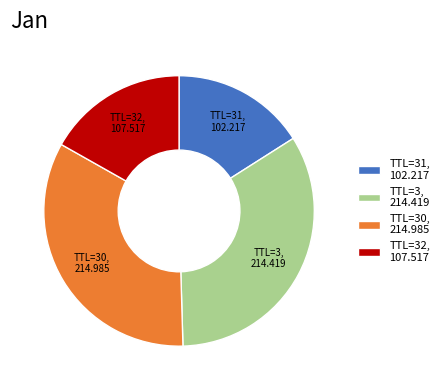

What is the smallest slice in the pie chart?

TTL=31, 102.217